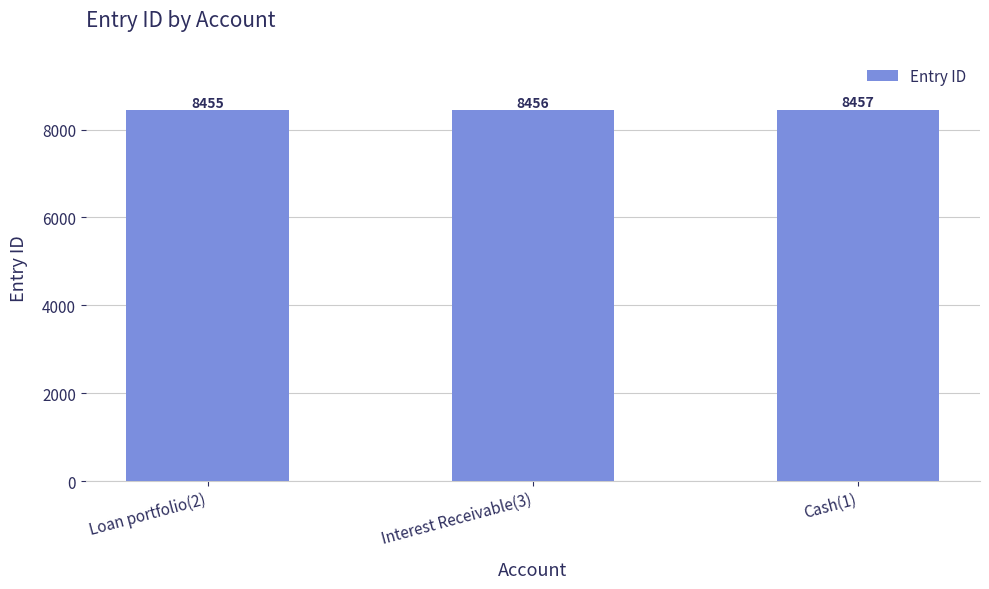

Reading right to left, what are all the values shown in this chart?

8457	8456	8455